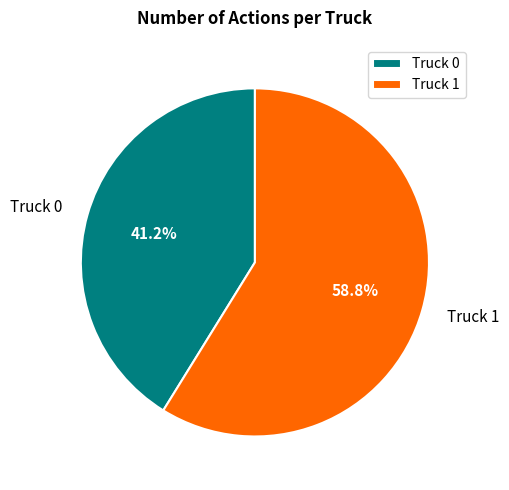

How many segments does this pie chart have?

2